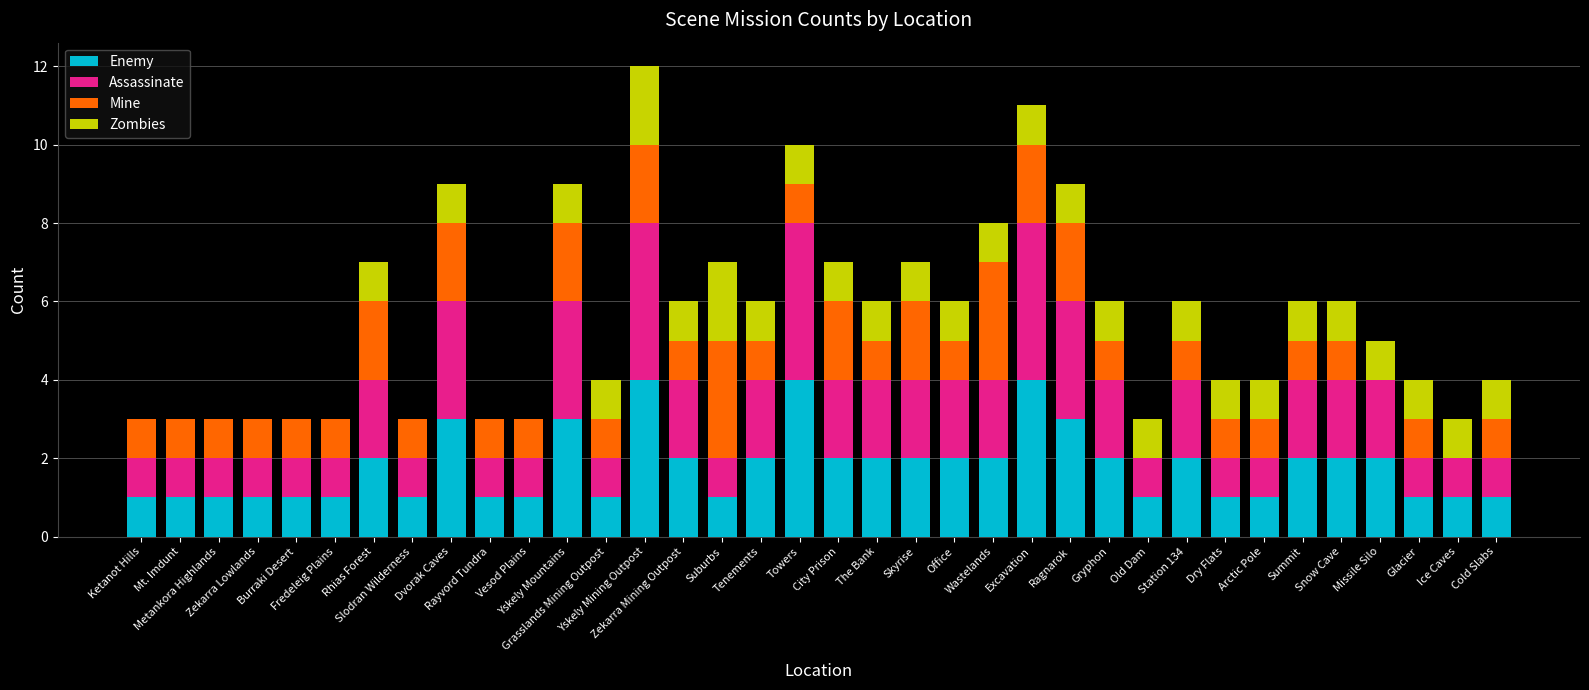

What is the highest value of the Enemy series?

4